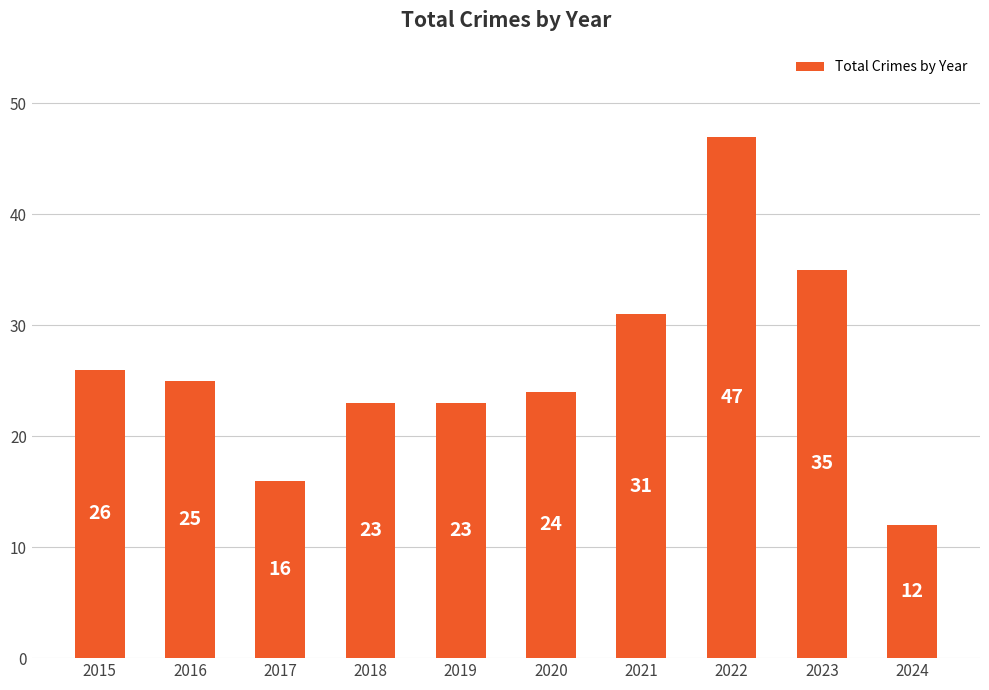

How many bars are there in total?

10